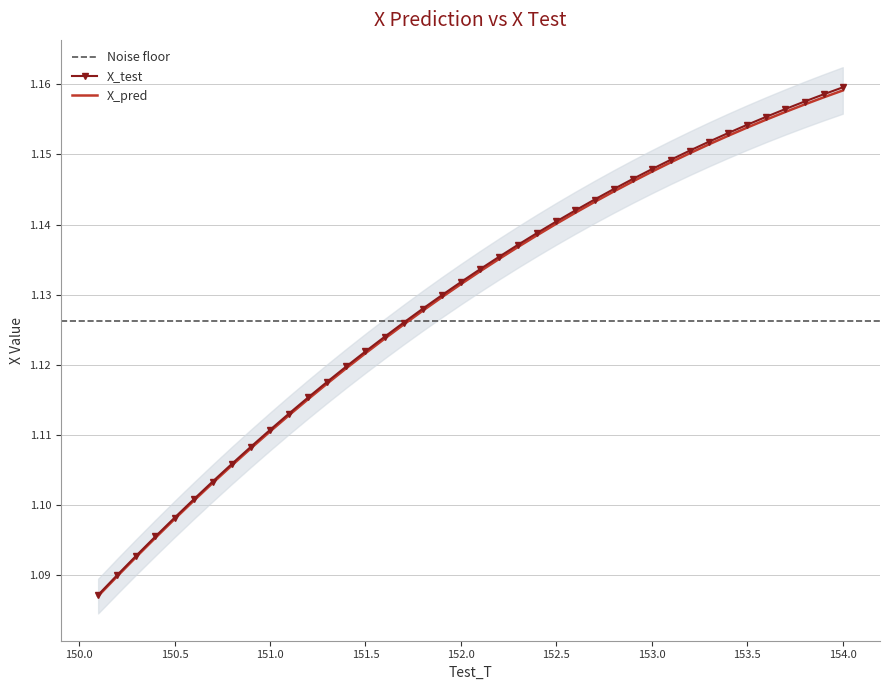

The value of X_pred at 151.5 is 1.1. True or false?

True